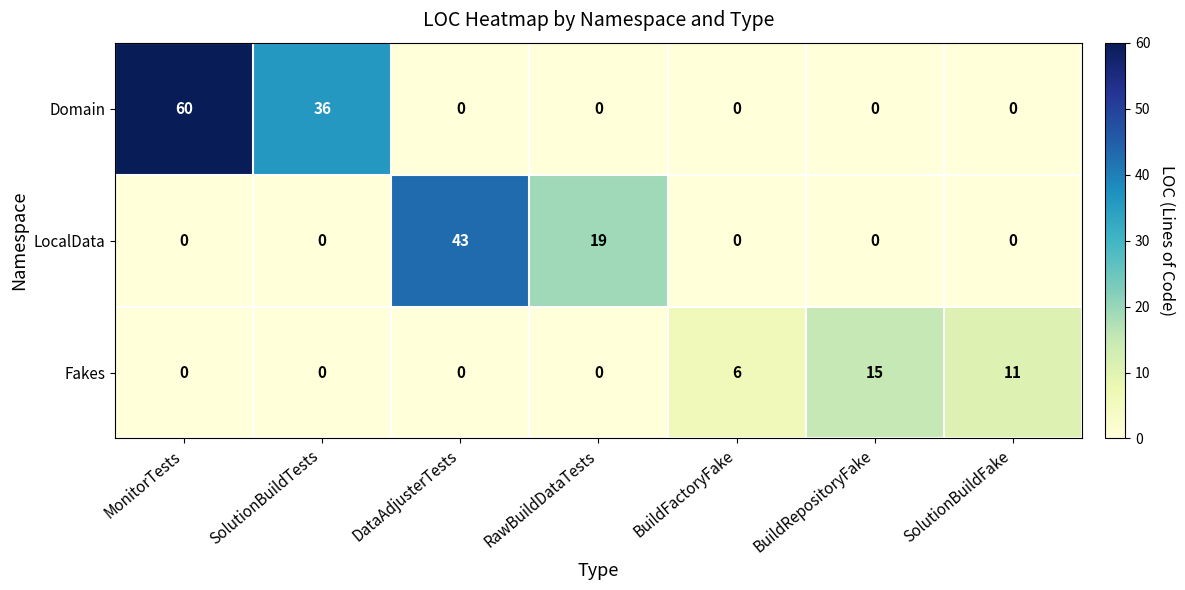

Which series has the largest total across all categories?

Domain